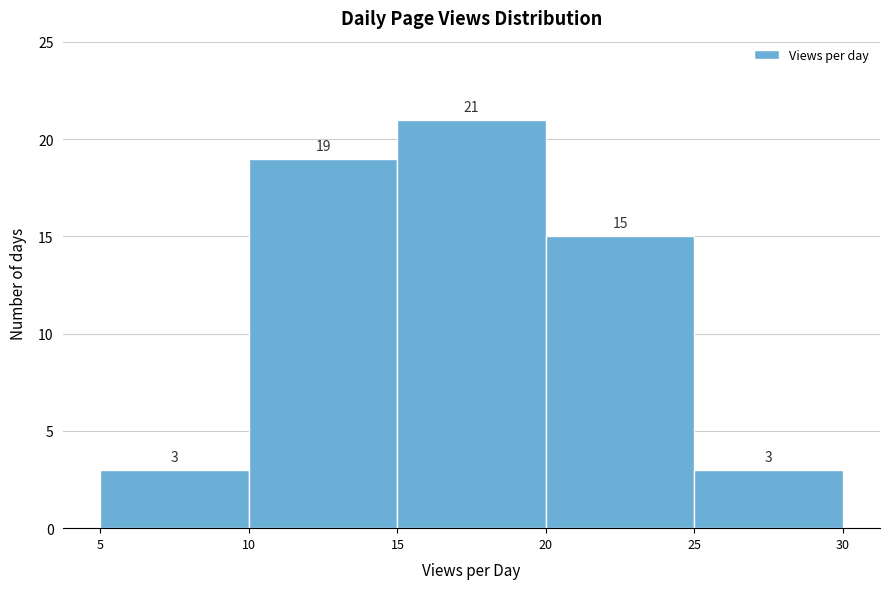

Reading left to right, list every bar in this chart as the range it spans on the x-axis followed by its height.

5 to 10: 3
10 to 15: 19
15 to 20: 21
20 to 25: 15
25 to 30: 3